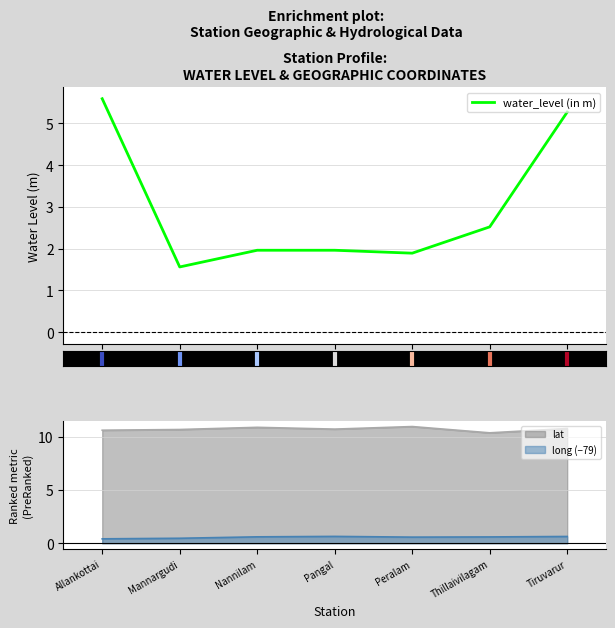

Reading right to left, list all the values displayed in this chart.

5.3	2.5	1.9	2.0	2.0	1.6	5.6